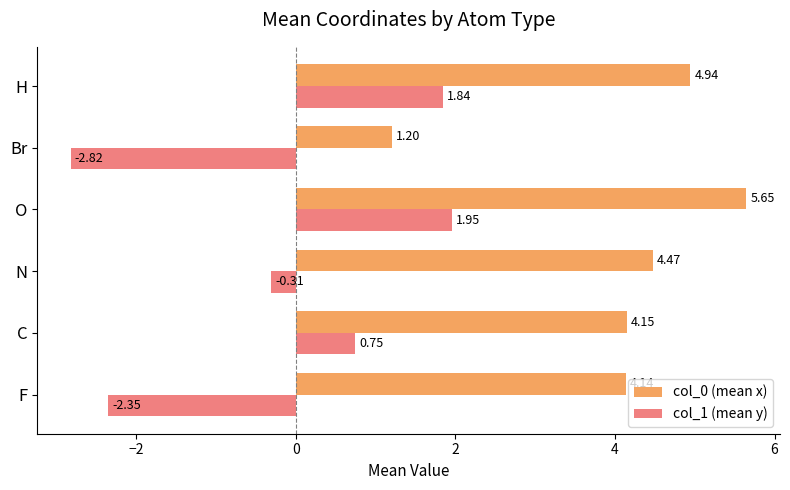

What is the difference between the col_0 (mean x) values at O and N?

1.2